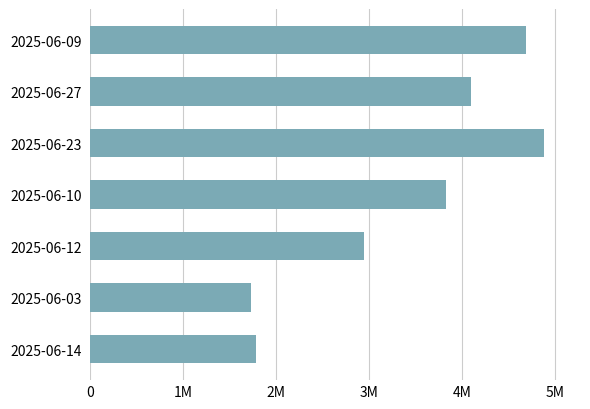

Rank the categories by value from lowest to highest.

2025-06-03, 2025-06-14, 2025-06-12, 2025-06-10, 2025-06-27, 2025-06-09, 2025-06-23